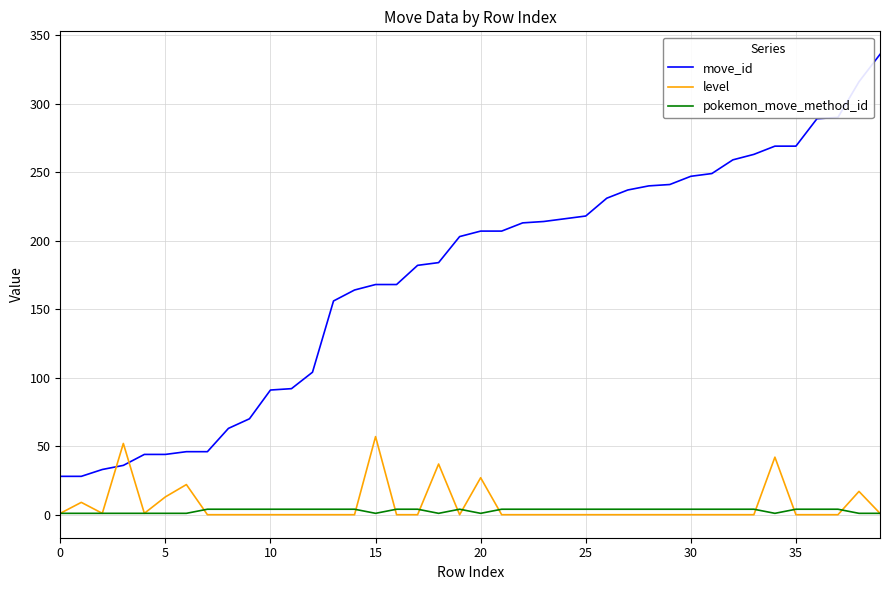

Which series has the largest total across all categories?

move_id